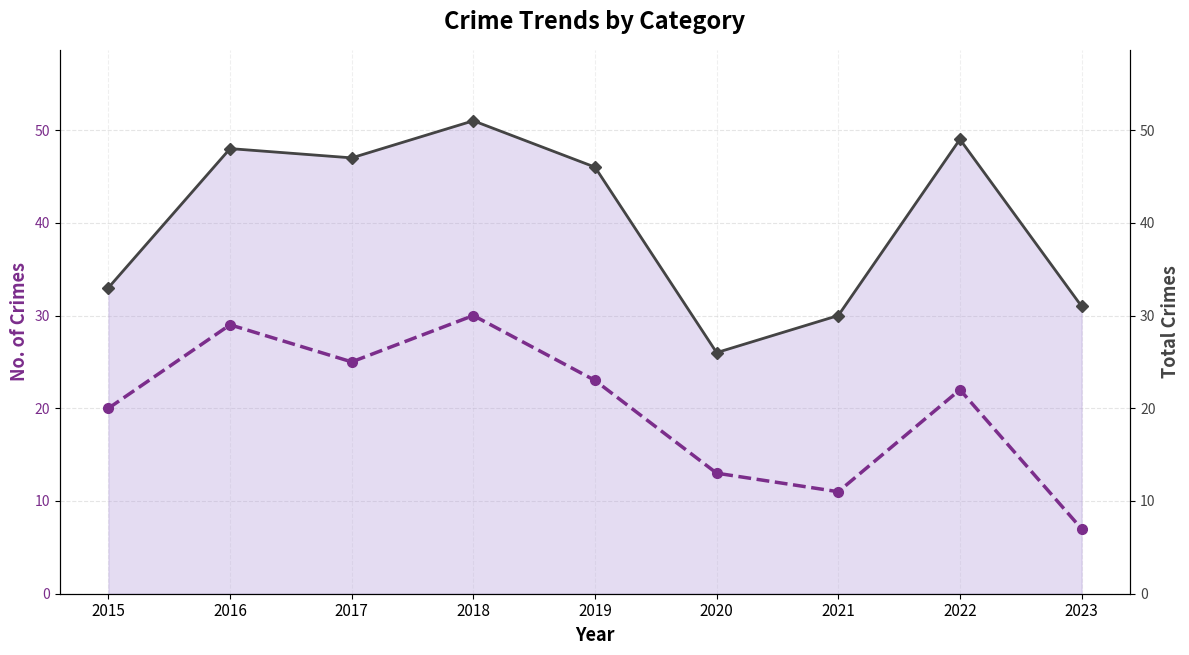

How many data points does each series have?

9